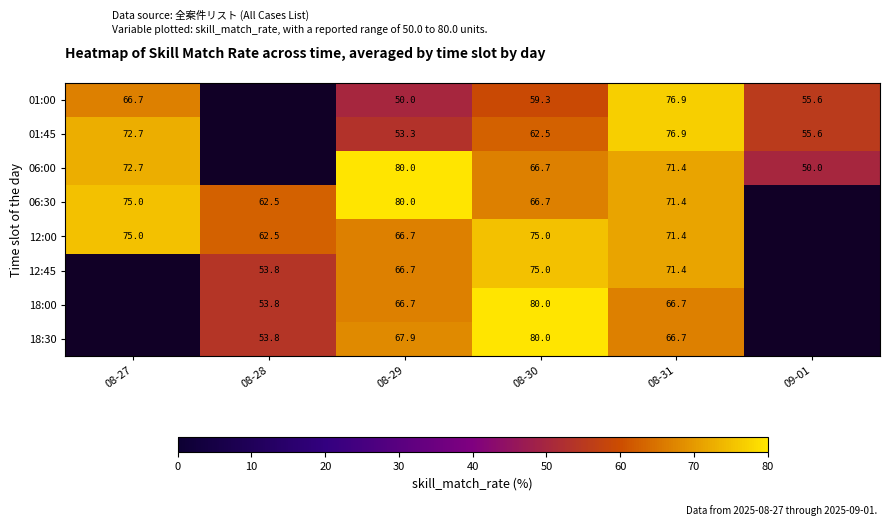

Which category has the lowest value across all series?

08-29